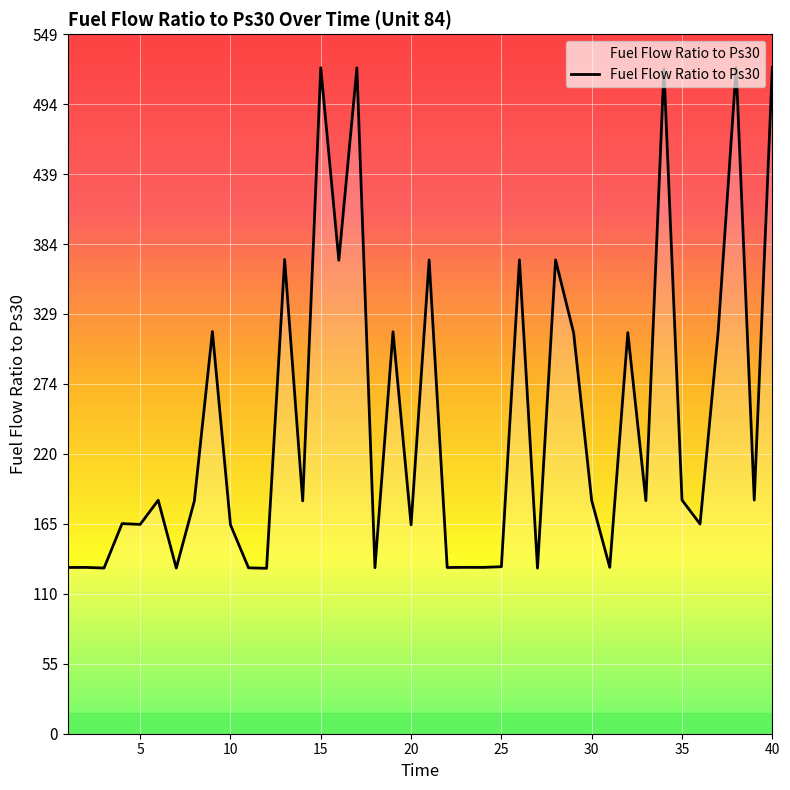

What is the minimum value shown in the chart?

129.8